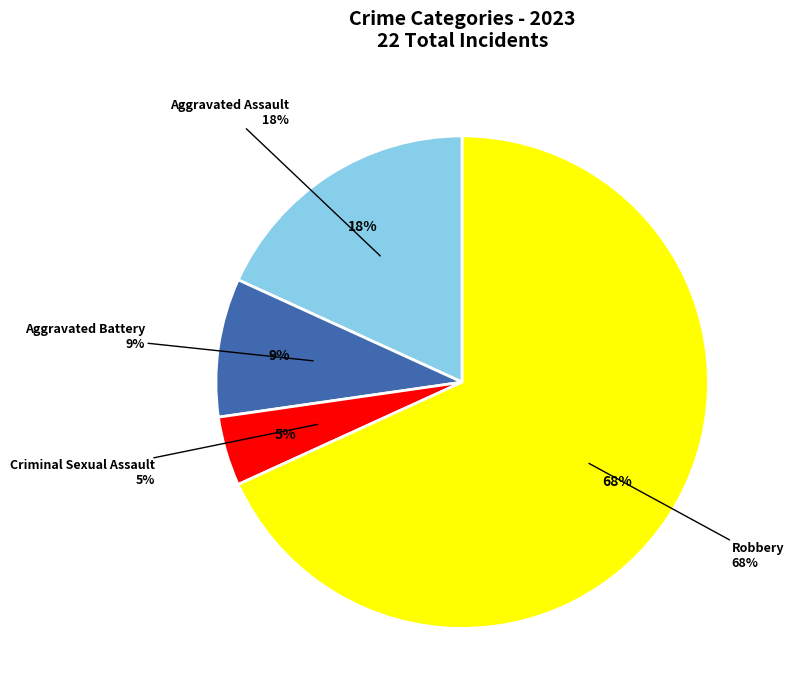

What is the largest slice in the pie chart?

Robbery